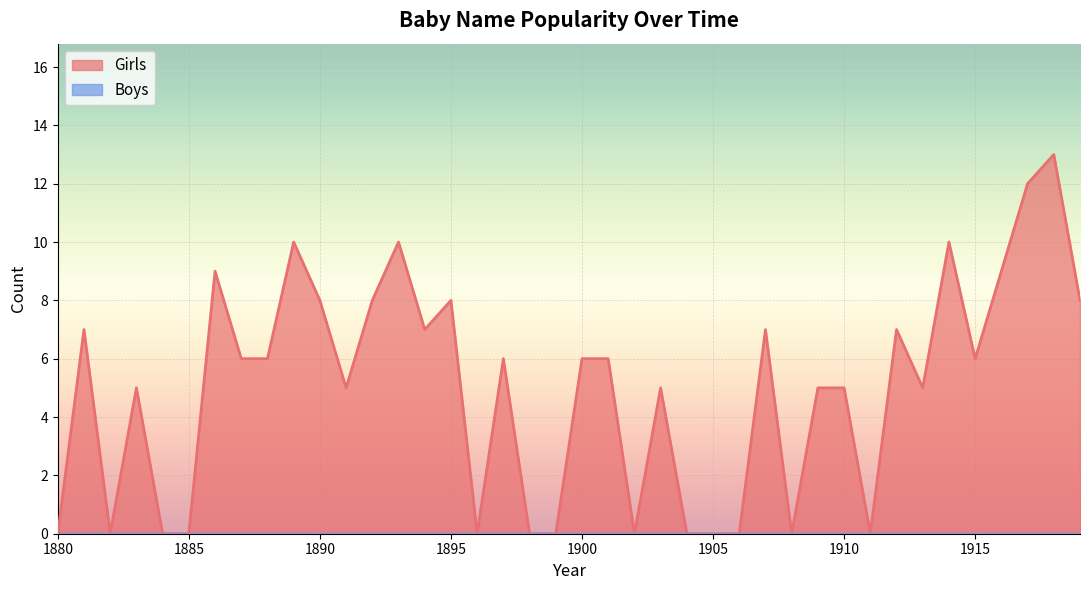

At which category does the chart reach its peak across all series?

1918